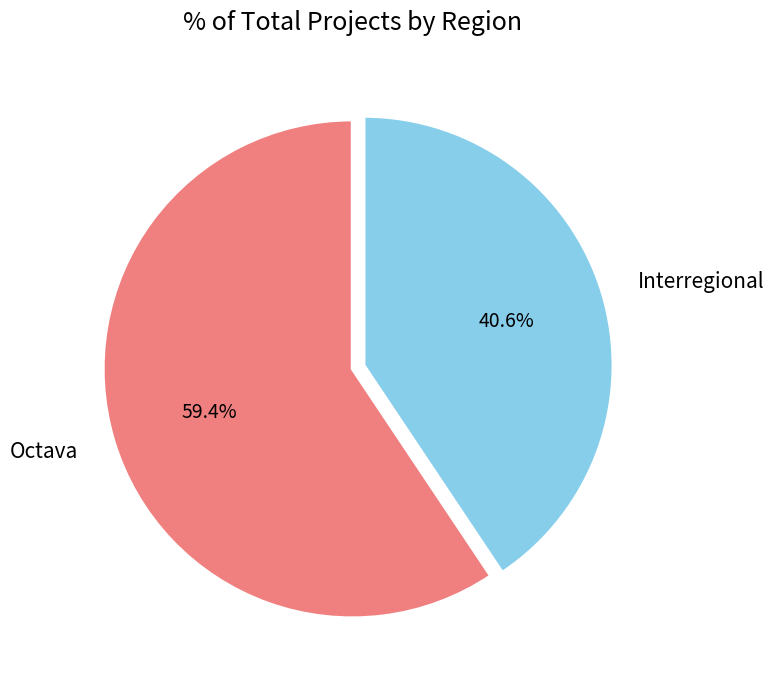

Does any single category account for the majority?

Yes